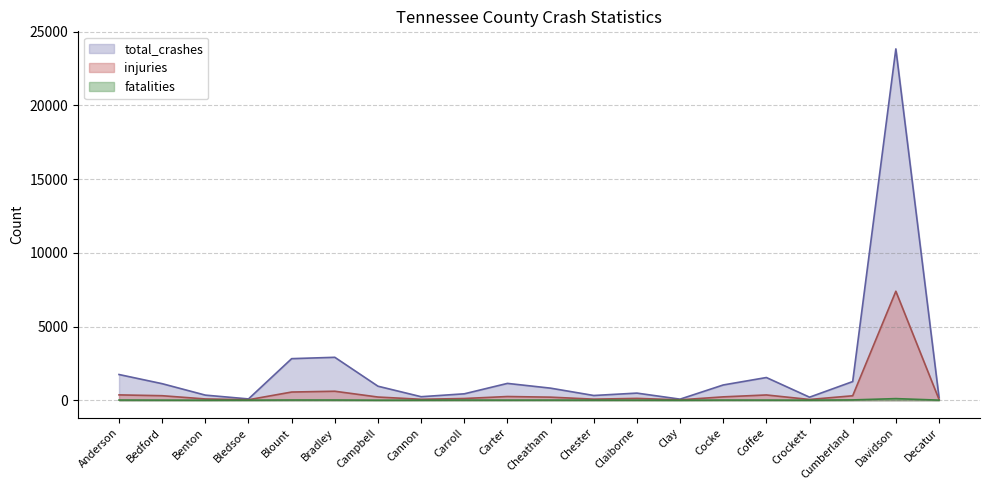

What is the label of the 5th point from the left?

Blount